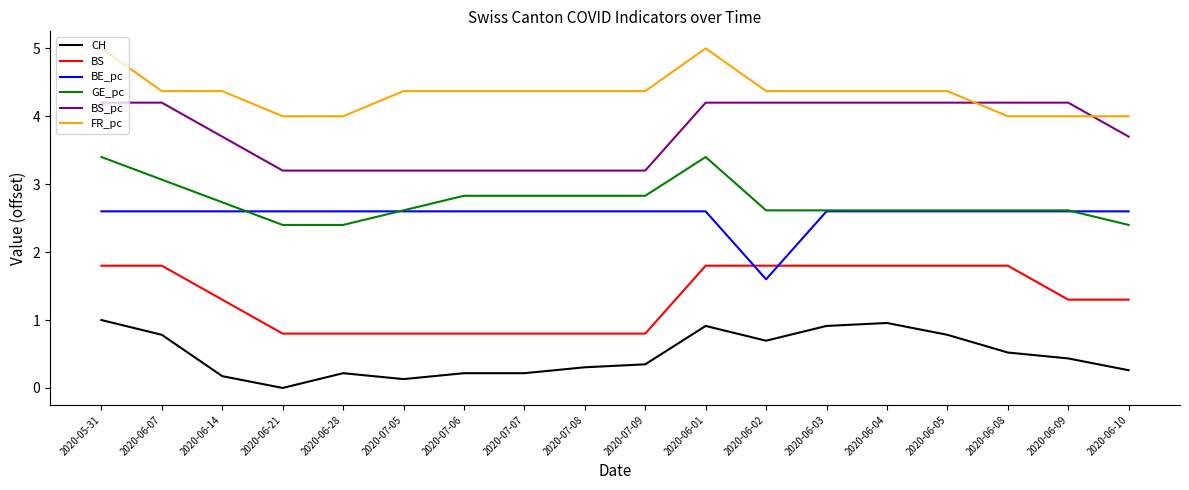

True or false: FR_pc has more than 0 interior local peaks.

True